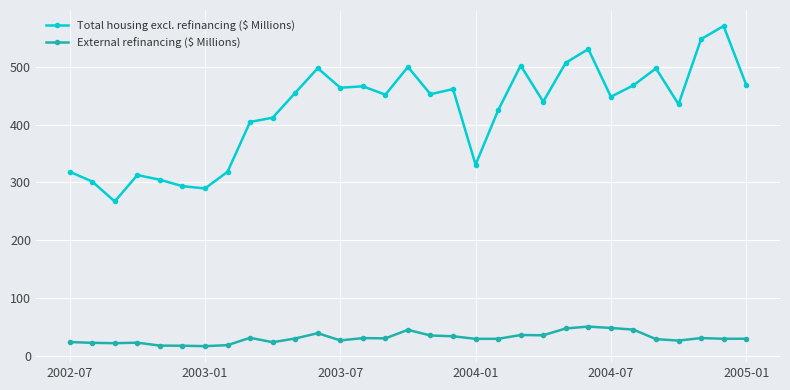

What is the value of the Total housing excl. refinancing ($ Millions) point at the 29th from the left?

548.0